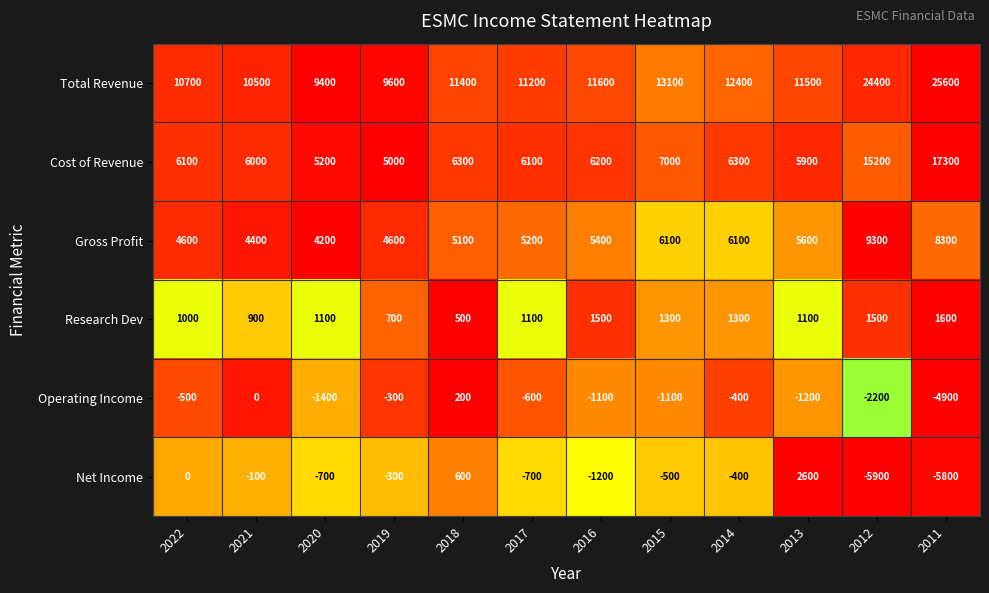

List the series in order of their peak value, highest first.

Total Revenue, Cost of Revenue, Gross Profit, Net Income, Research Dev, Operating Income